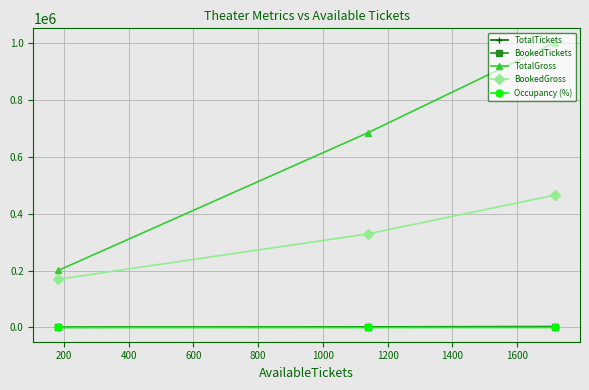

Which series has the largest total across all categories?

TotalGross